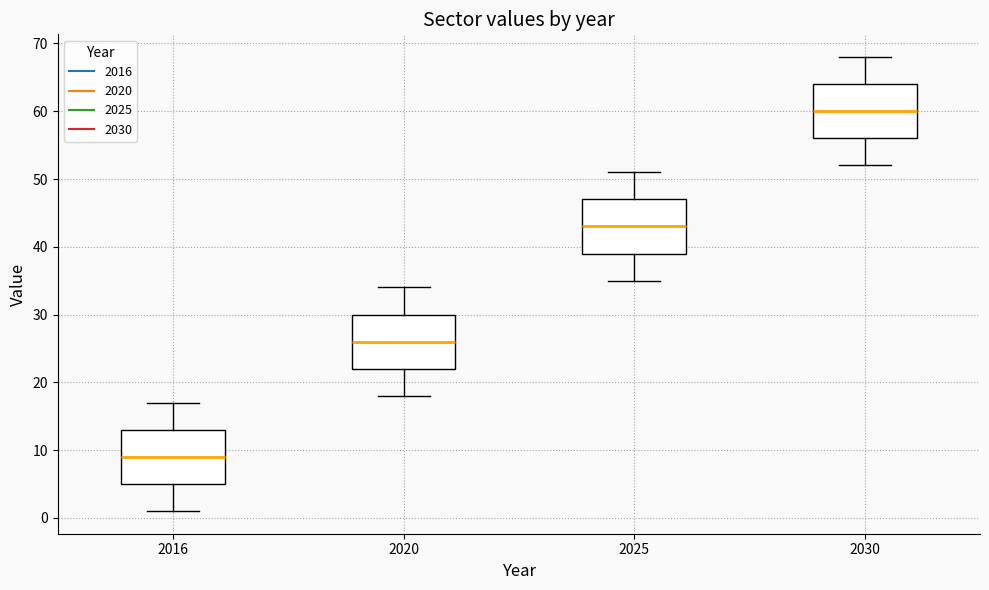

Reading left to right, transcribe this box plot: for each box, give where its median line is, the range the box spans, and where its two whiskers end, as read against the y-axis. The values are not printed on the chart, so give them approximately, as read against the axis.

2016: median 9, box 5 to 13, whiskers 1 to 17
2020: median 26, box 22 to 30, whiskers 18 to 34
2025: median 43, box 39 to 47, whiskers 35 to 51
2030: median 60, box 56 to 64, whiskers 52 to 68